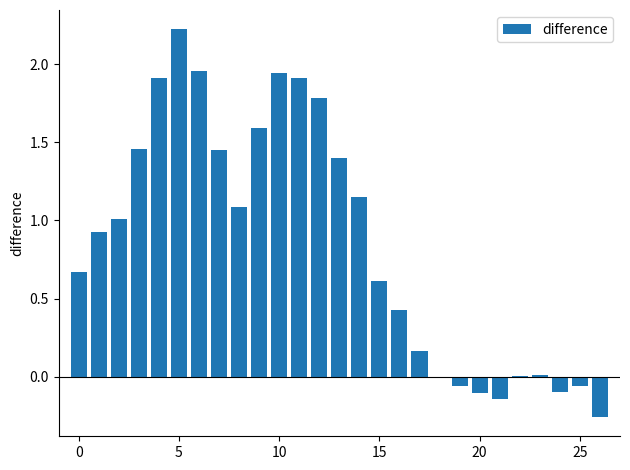

What is the greatest value displayed?

2.2